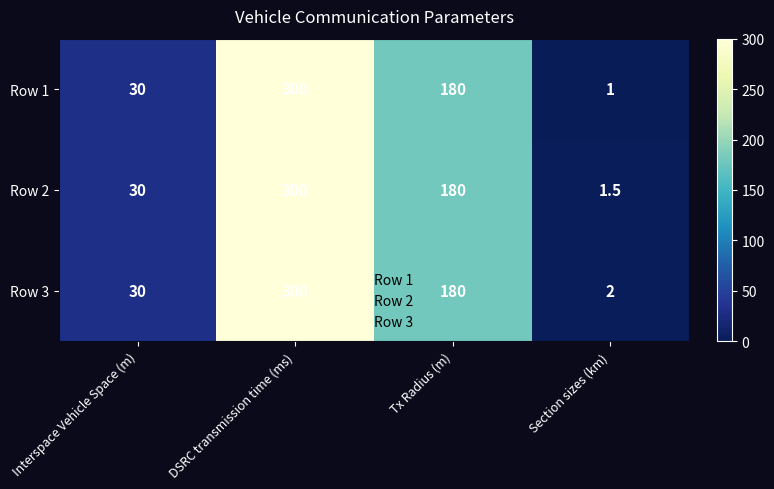

List the series in order of their overall mean, lowest first.

Row 1, Row 2, Row 3